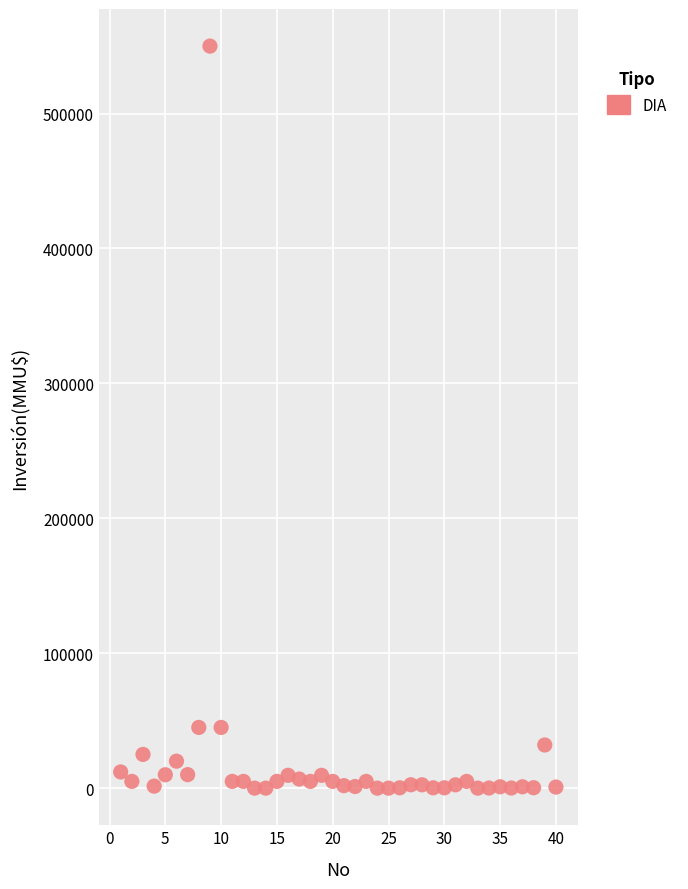

What is the range of X values (max minus min)?

39